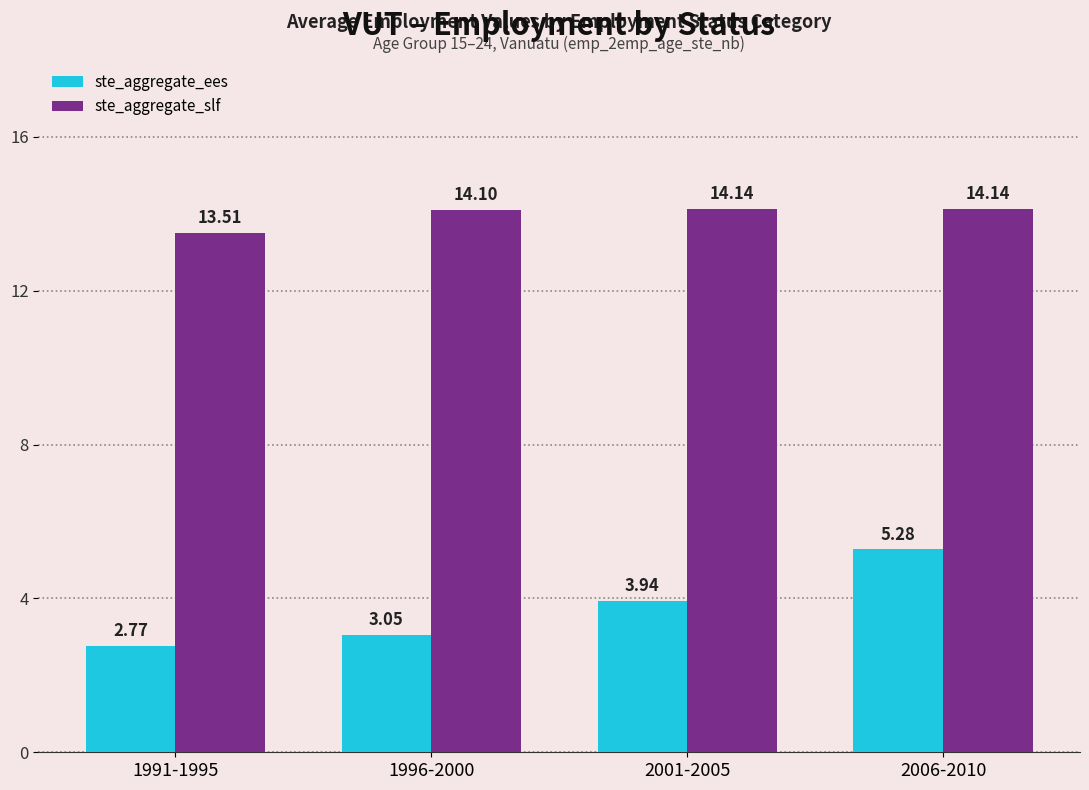

Rank the series at 1996-2000 from highest to lowest value.

ste_aggregate_slf, ste_aggregate_ees